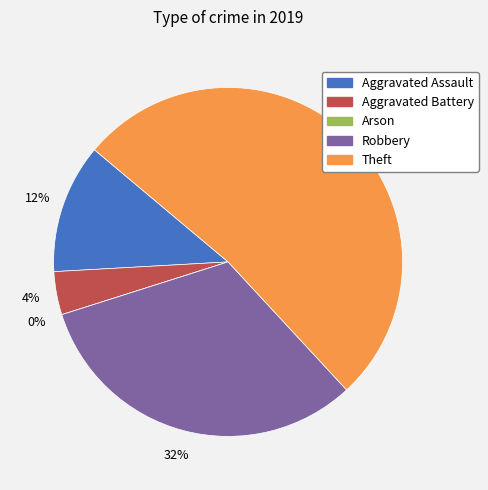

Is it true that Theft is 52% of the pie?

True